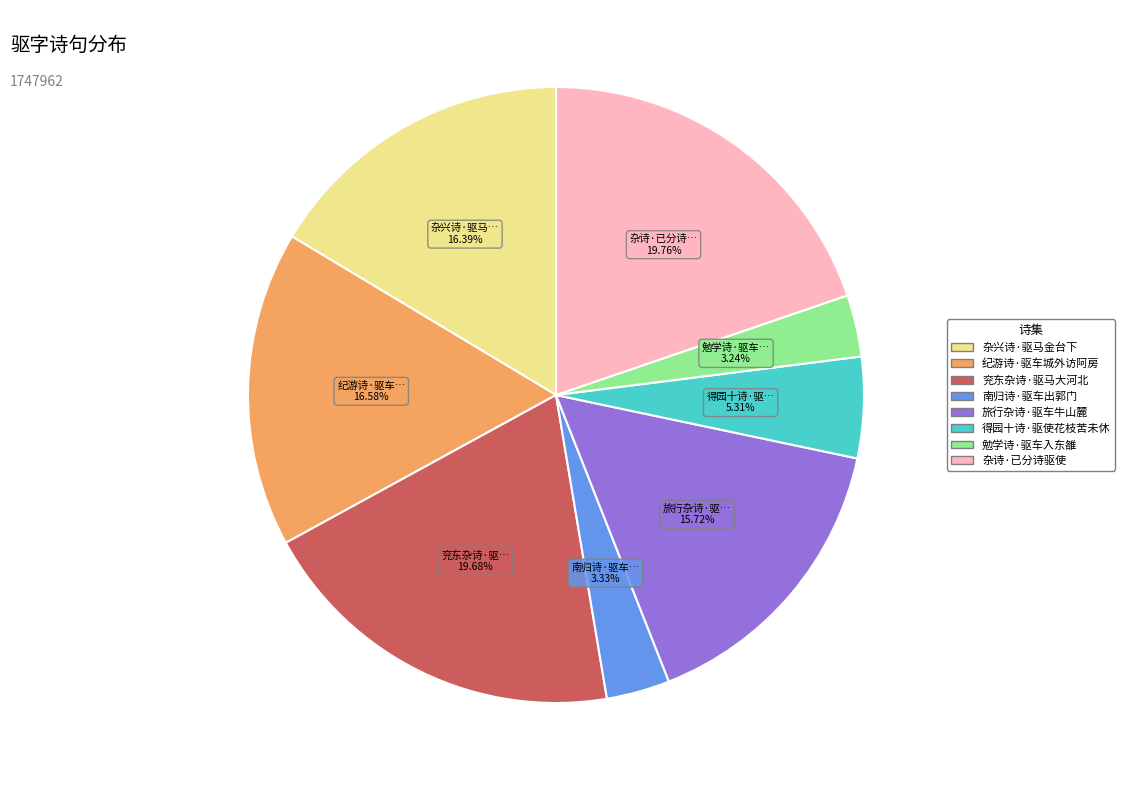

What is the ratio of the value at 兖东杂诗·驱马大河北 to the value at 纪游诗·驱车城外访阿房?

1.2